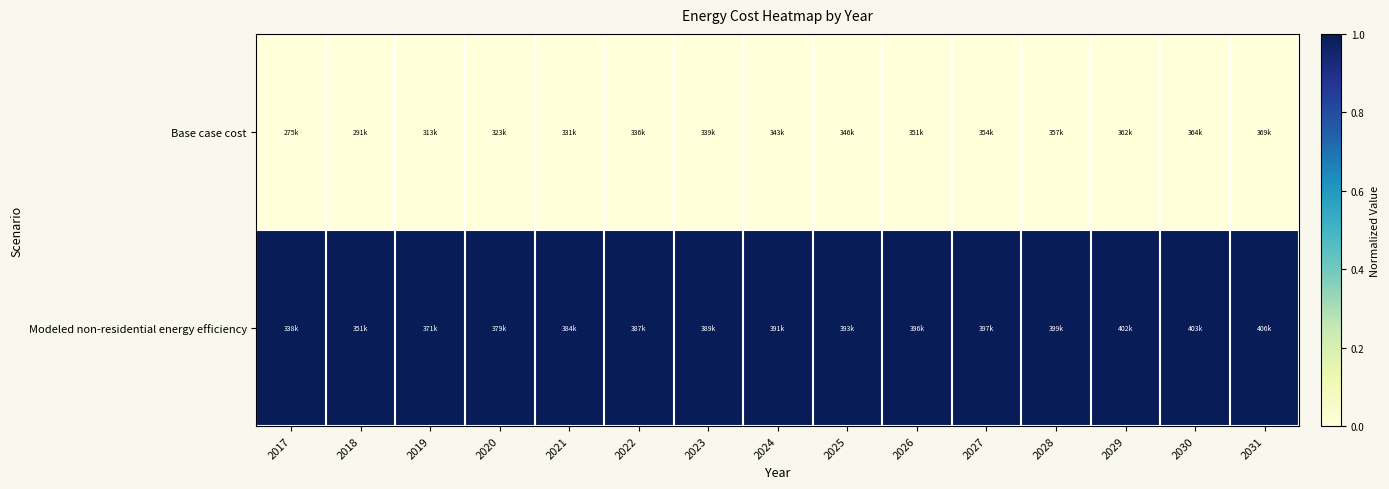

How many distinct data groups are displayed?

2